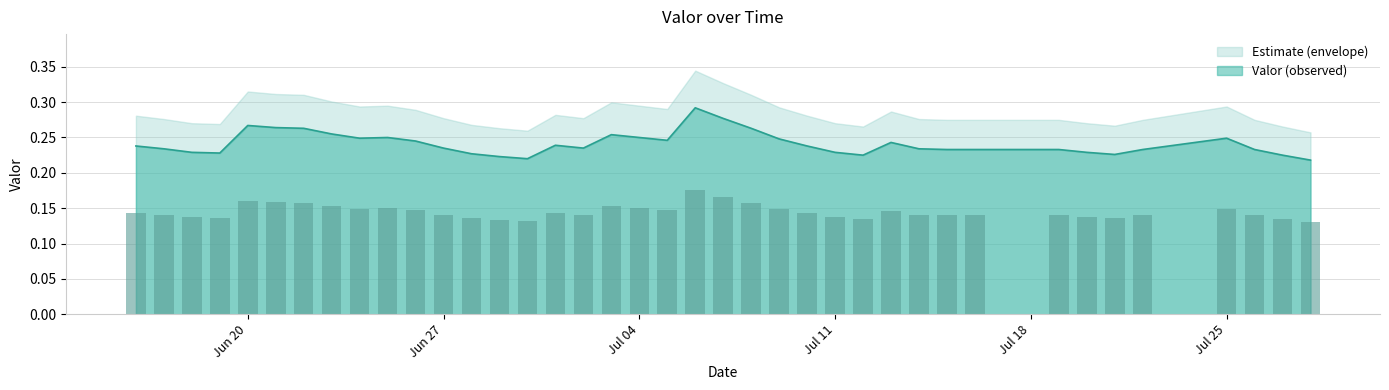

What is the average value?

0.2